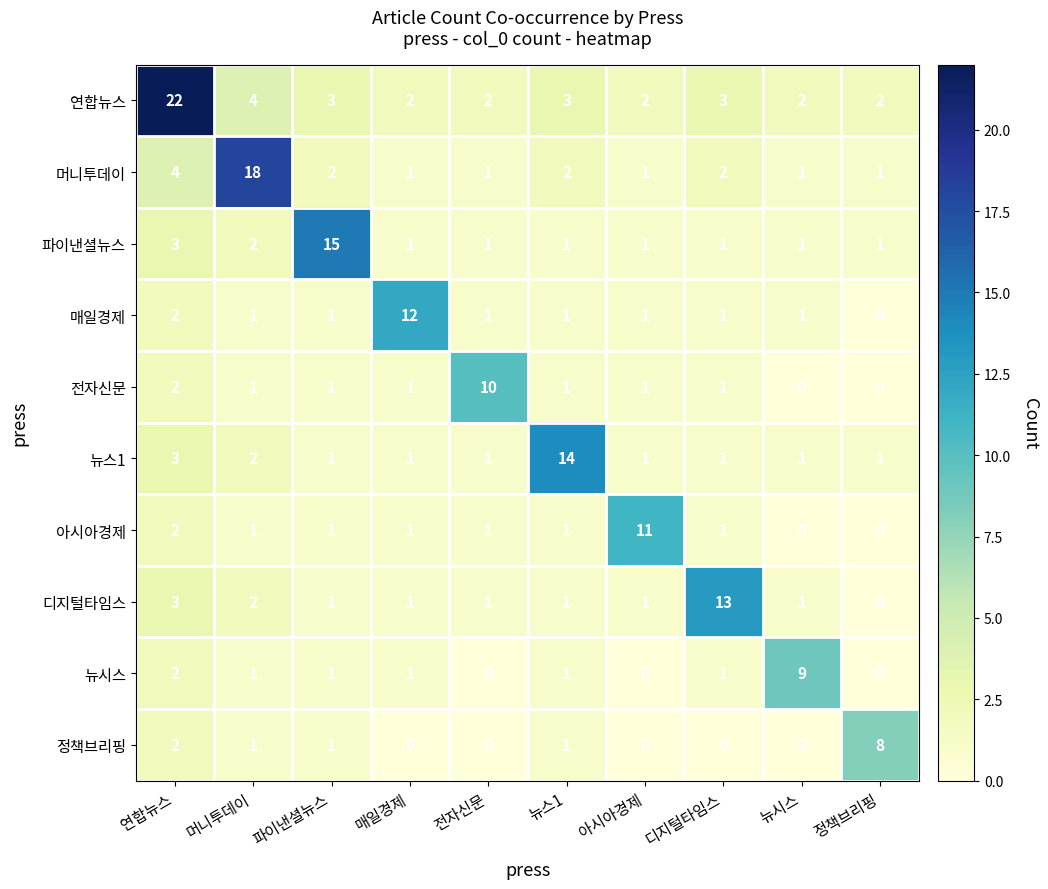

At which category is the sum across all series the highest?

연합뉴스